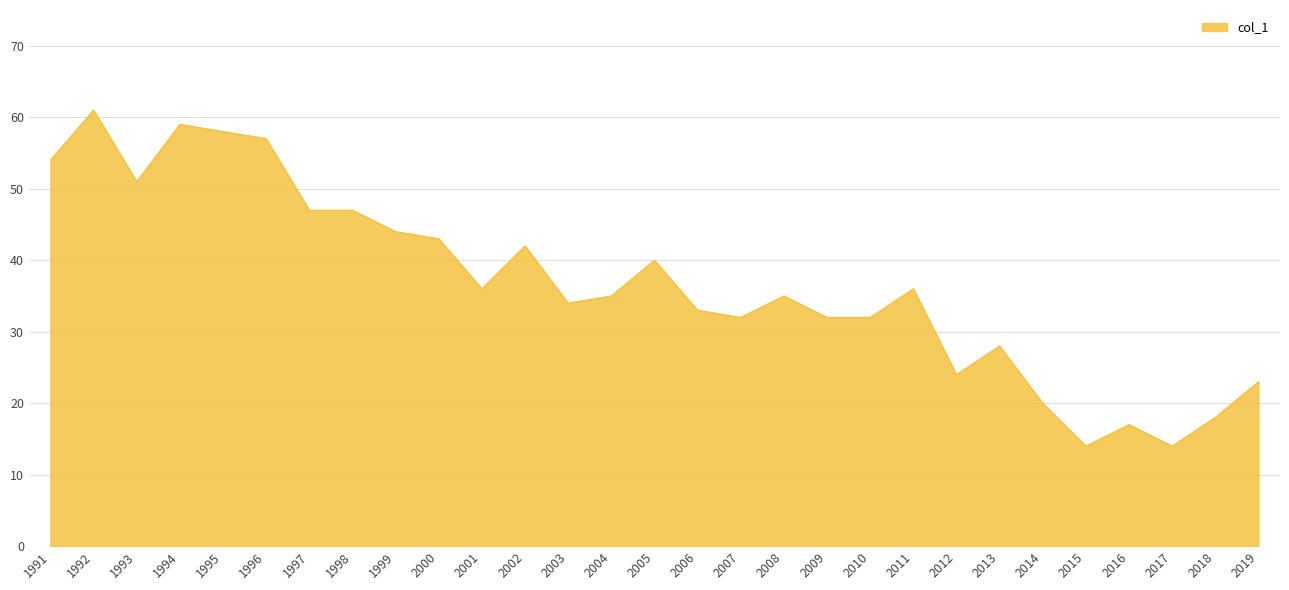

What is the smallest value displayed?

14